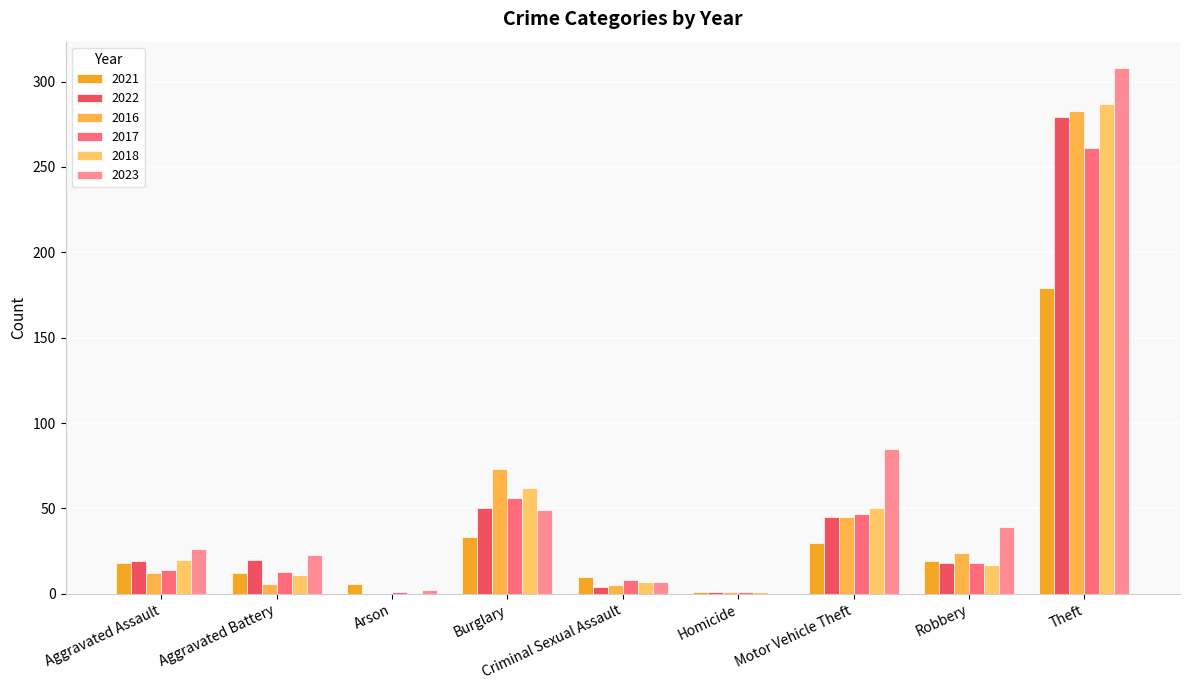

Which series has the largest total across all categories?

2023